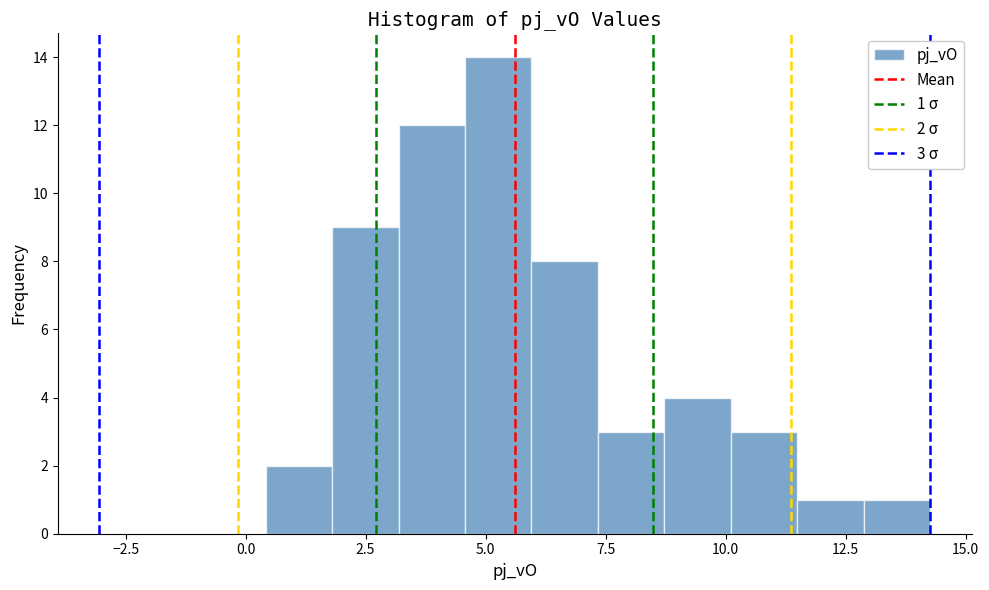

Read against the x-axis, roughly where is the centre of the tallest bar?

5.5